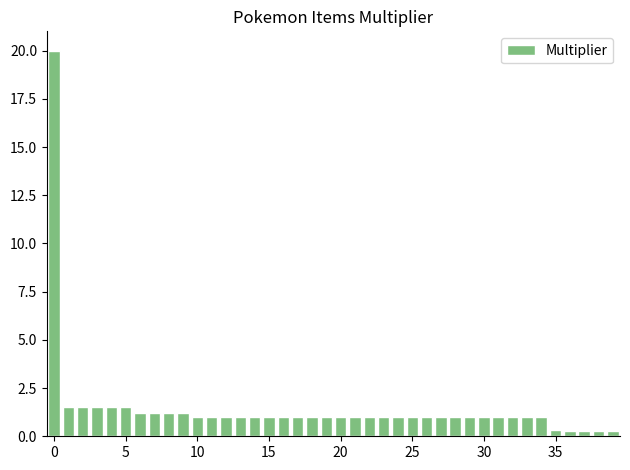

What is the maximum value shown in the chart?

20.0